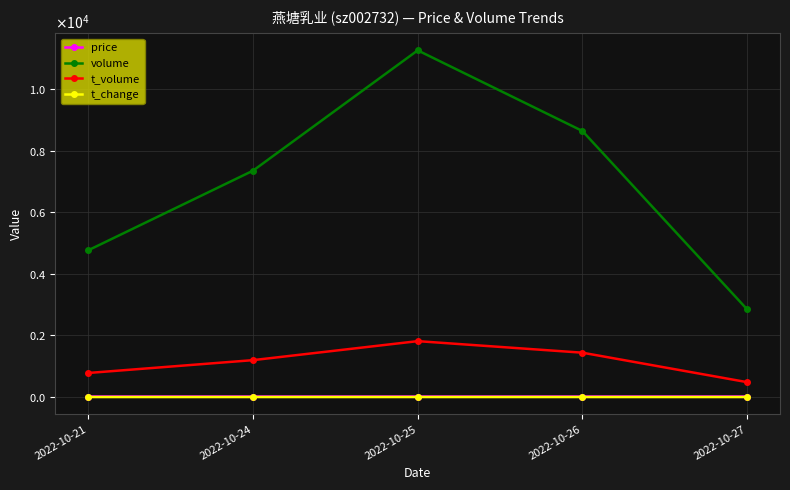

True or false: t_change and t_volume intersect in this chart.

False